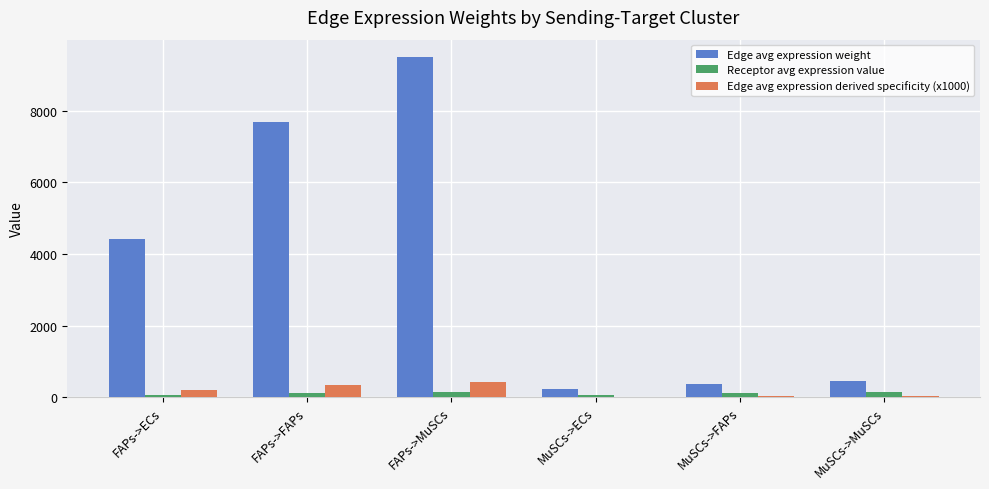

What is the approximate value of Edge avg expression derived specificity (x1000) at FAPs->ECs?

195.0